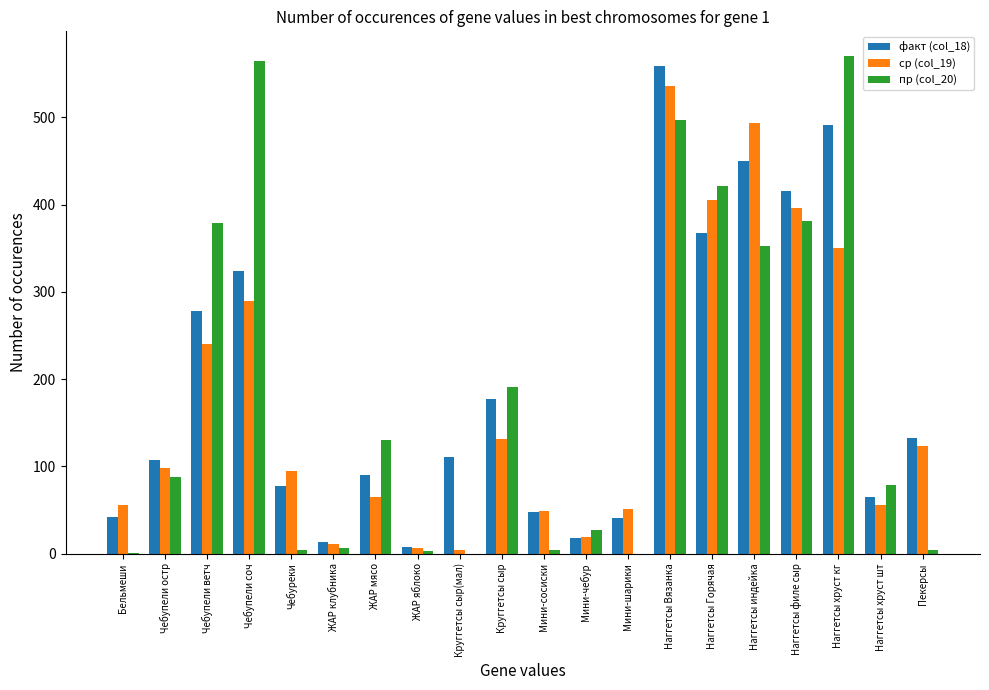

What is the sum of the ср (col_19) values at Чебупели ветч and Наггетсы хруст кг?

590.8